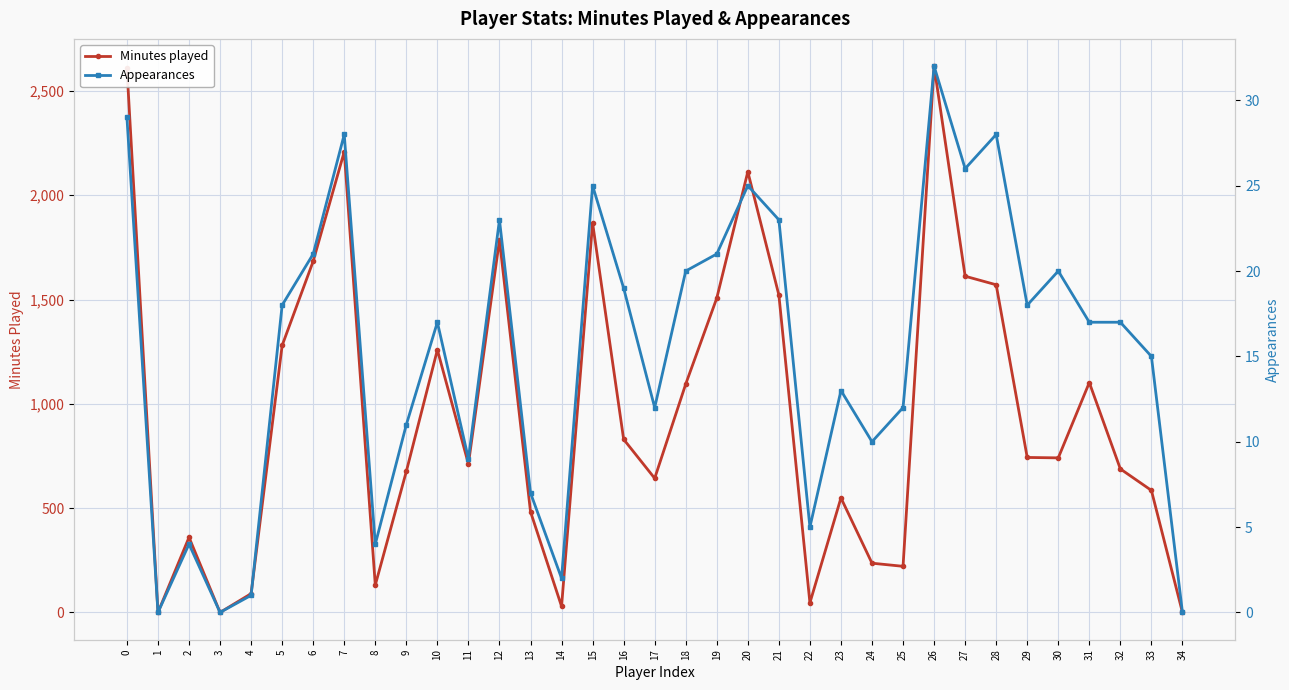

Reading left to right, transcribe all the data shown in this chart.

Minutes played: 2610	0	360	0	90	1280	1684	2209	131	676	1259	712	1786	483	29	1867	830	643	1095	1507	2113	1522	46	549	236	221	2619	1612	1571	743	741	1102	688	585	0
Appearances: 29	0	4	0	1	18	21	28	4	11	17	9	23	7	2	25	19	12	20	21	25	23	5	13	10	12	32	26	28	18	20	17	17	15	0